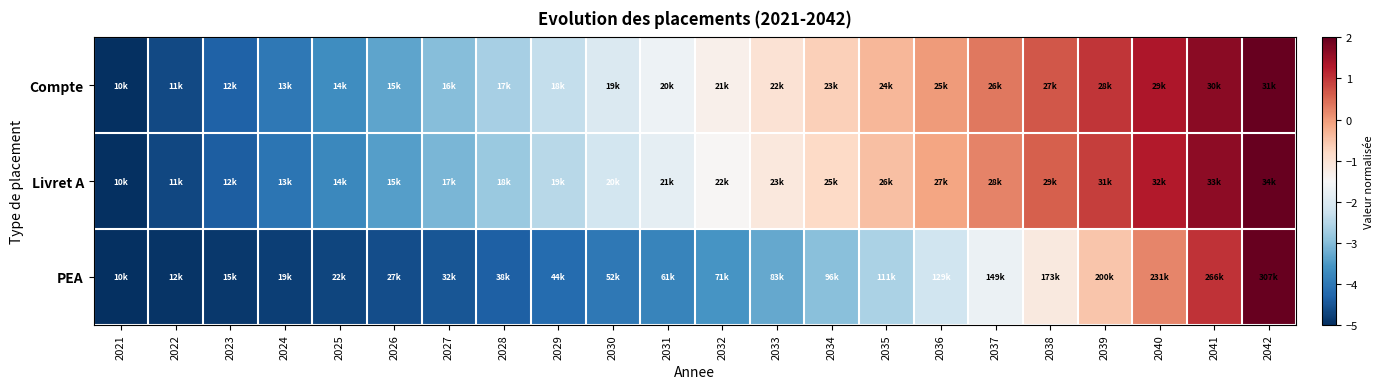

Reading left to right, transcribe all the data shown in this chart.

Compte: 2021=-5.0	2022=-4.7	2023=-4.3	2024=-4.0	2025=-3.7	2026=-3.3	2027=-3.0	2028=-2.7	2029=-2.3	2030=-2.0	2031=-1.7	2032=-1.3	2033=-1.0	2034=-0.7	2035=-0.3	2036=0.0	2037=0.3	2038=0.7	2039=1.0	2040=1.3	2041=1.7	2042=2.0
Livret A: 2021=-5.0	2022=-4.7	2023=-4.4	2024=-4.1	2025=-3.7	2026=-3.4	2027=-3.1	2028=-2.8	2029=-2.5	2030=-2.1	2031=-1.8	2032=-1.5	2033=-1.1	2034=-0.8	2035=-0.5	2036=-0.1	2037=0.2	2038=0.6	2039=0.9	2040=1.3	2041=1.6	2042=2.0
PEA: 2021=-5.0	2022=-4.9	2023=-4.9	2024=-4.8	2025=-4.7	2026=-4.6	2027=-4.5	2028=-4.3	2029=-4.2	2030=-4.0	2031=-3.8	2032=-3.6	2033=-3.3	2034=-3.0	2035=-2.6	2036=-2.2	2037=-1.7	2038=-1.2	2039=-0.5	2040=0.2	2041=1.0	2042=2.0